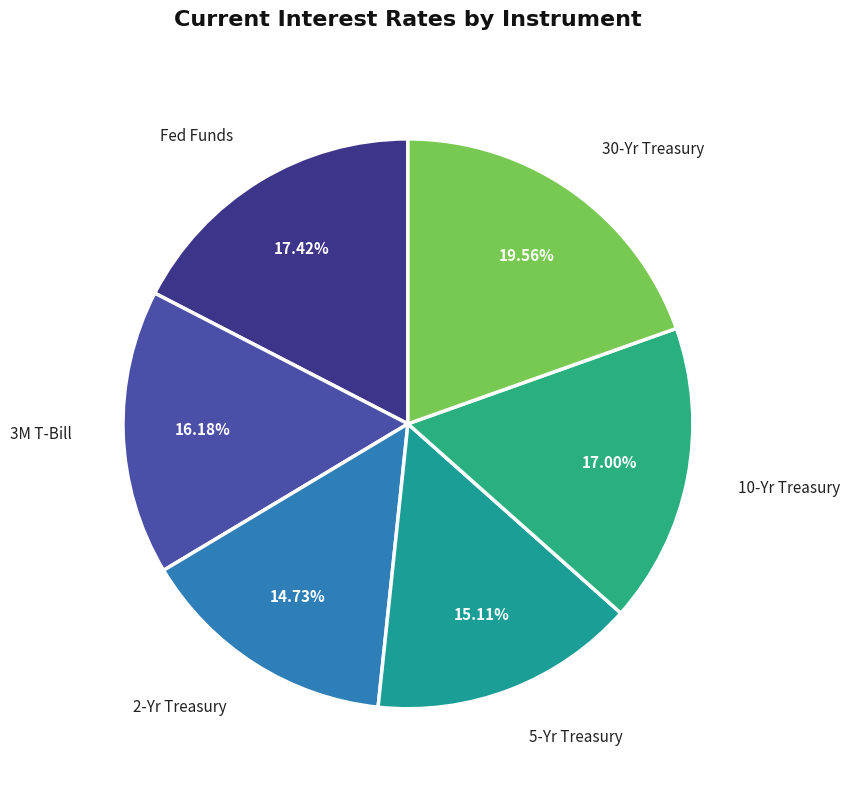

To the nearest percent, what is the difference between the largest and smallest slice percentages?

5%